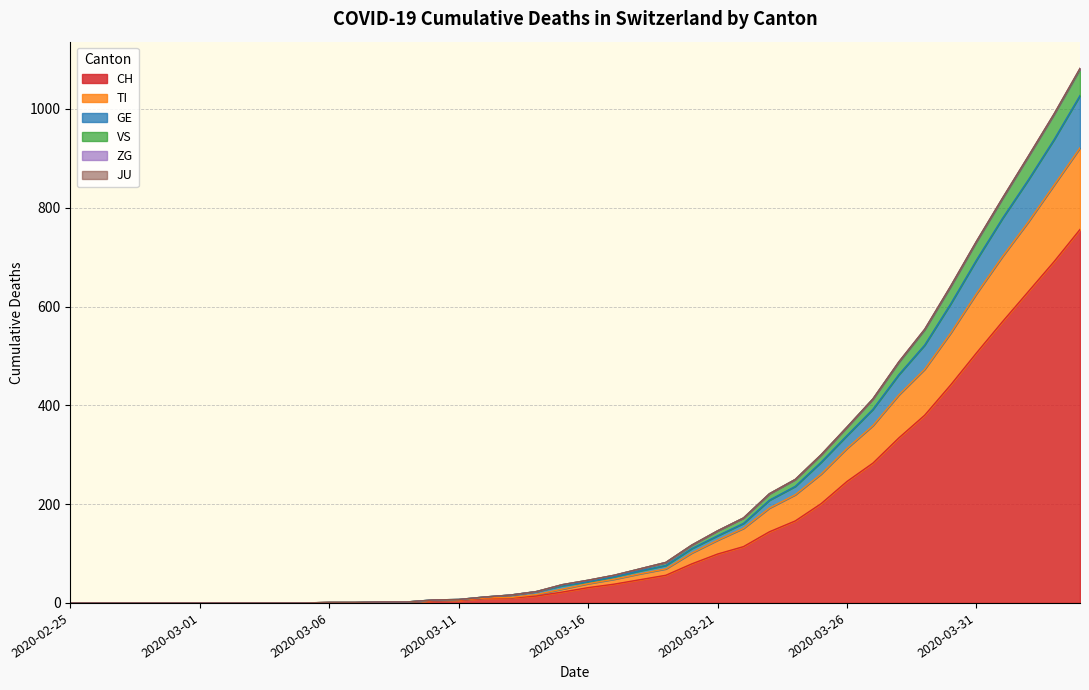

What is the highest value of the CH series?

756